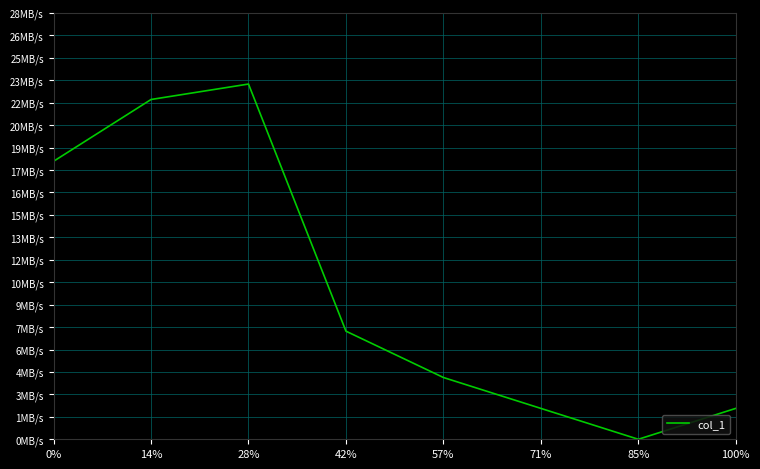

Rank the categories by value from highest to lowest.

28%, 14%, 0%, 42%, 57%, 71%, 100%, 85%